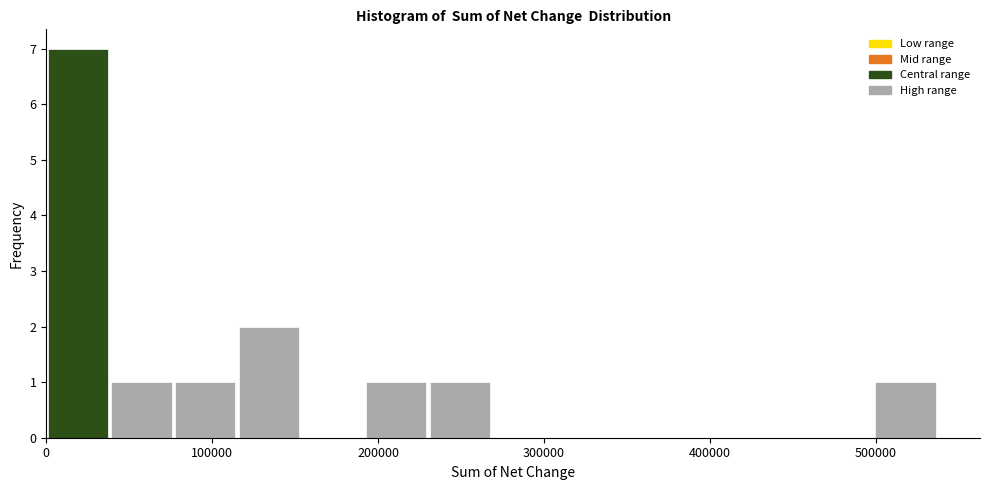

Around what value on the x-axis is the tallest bar? Give the approximate position of its centre, as read against the axis.

20000